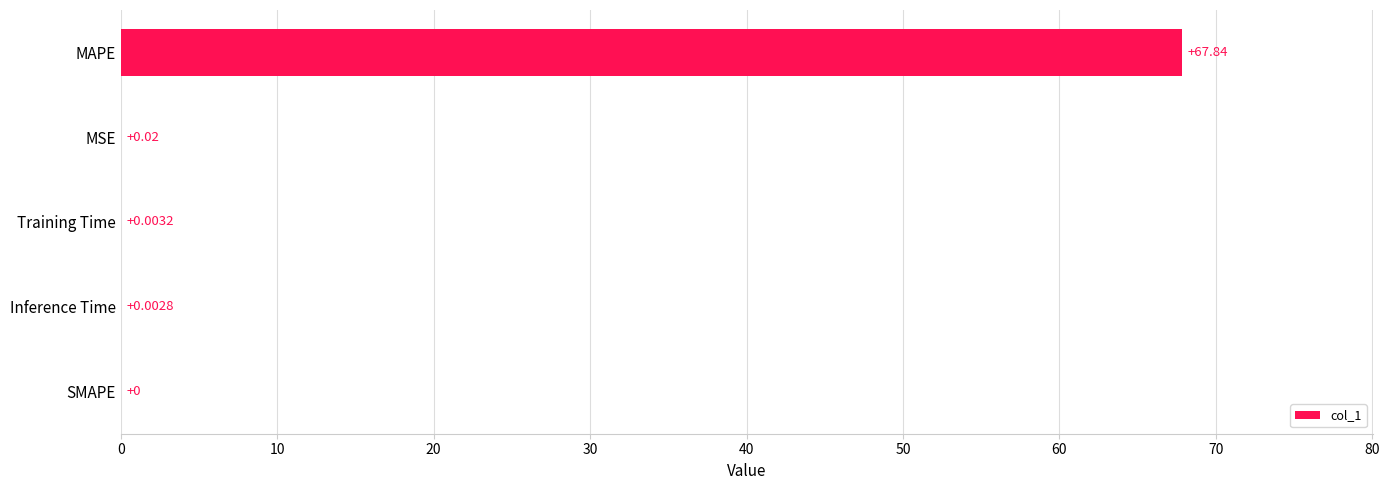

What is the sum of all values?

67.9